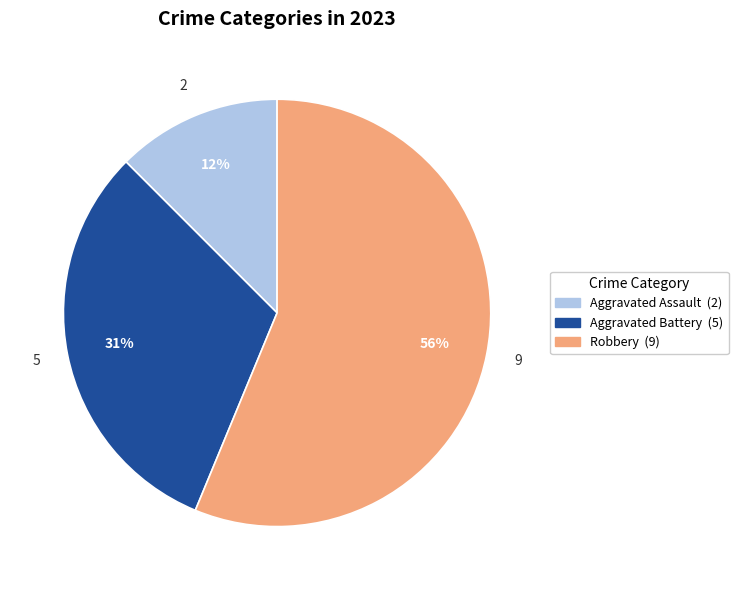

Rank the categories by value from lowest to highest.

Aggravated Assault, Aggravated Battery, Robbery